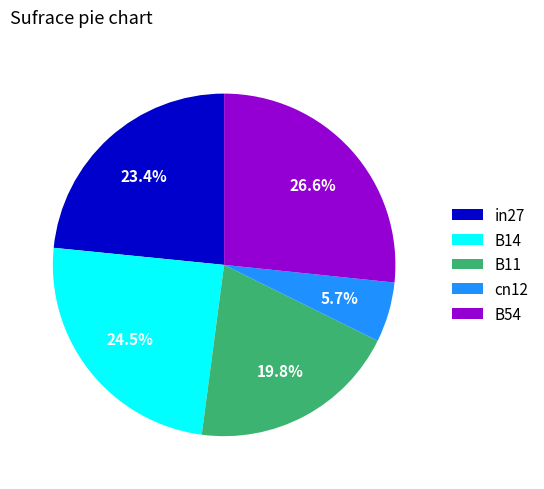

Rank the categories by value from lowest to highest.

cn12, B11, in27, B14, B54